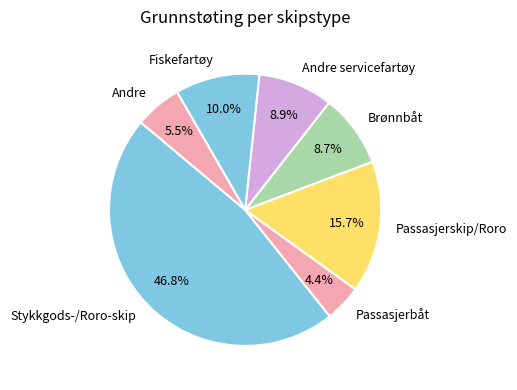

How much of the chart is everything except Passasjerskip/Roro?

84.3%